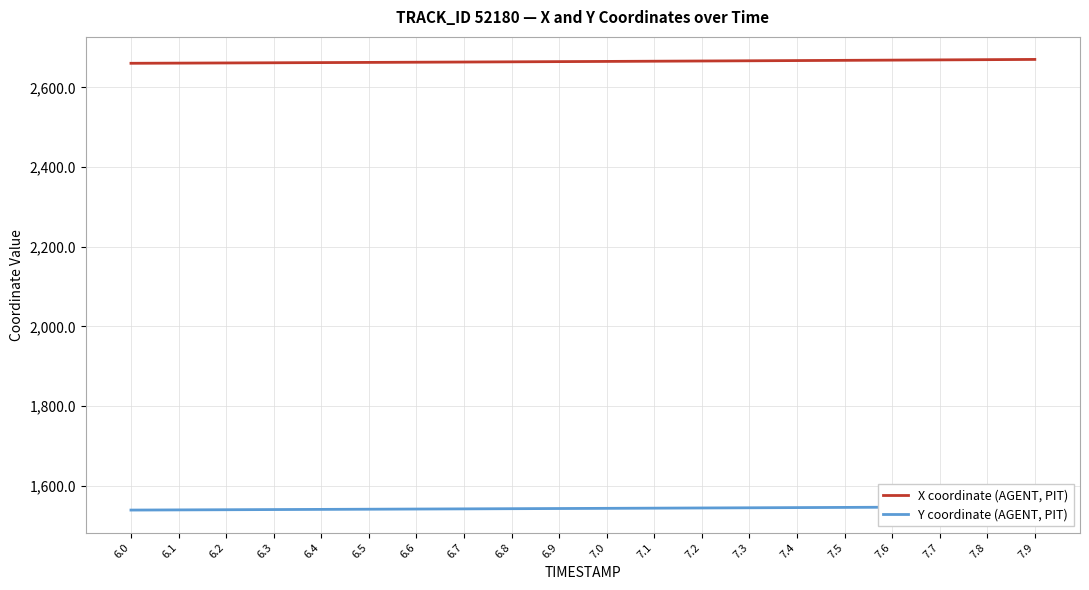

Does the chart display data point markers on the line(s)?

No